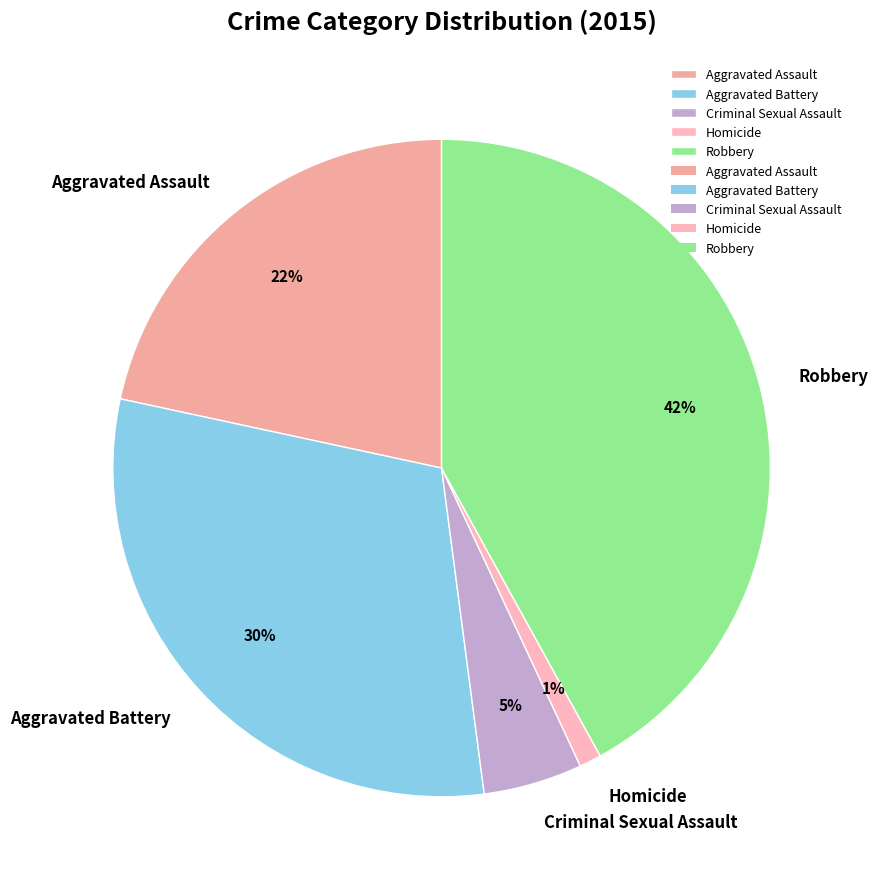

Combined, do Criminal Sexual Assault and Homicide account for over 50%?

No